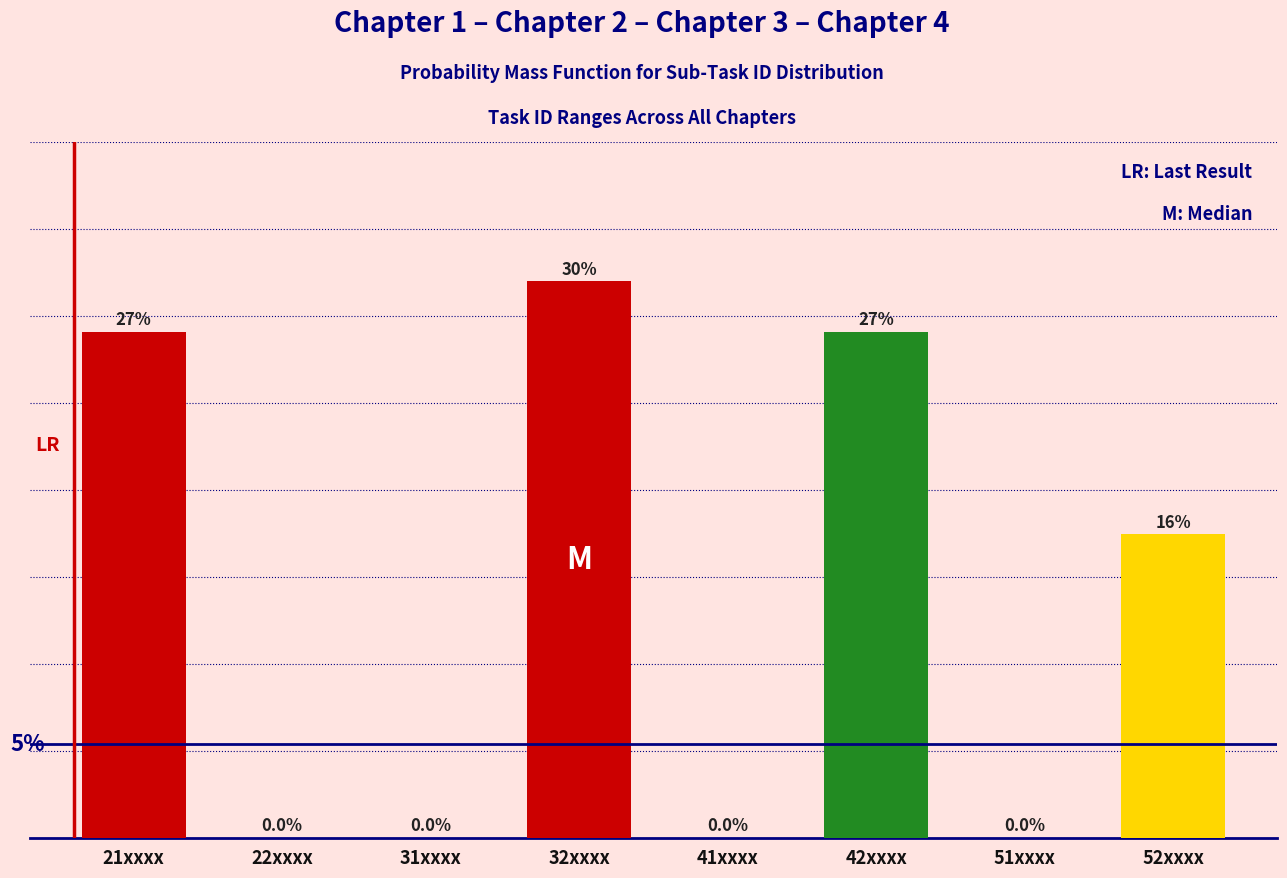

Are the bars horizontal?

No